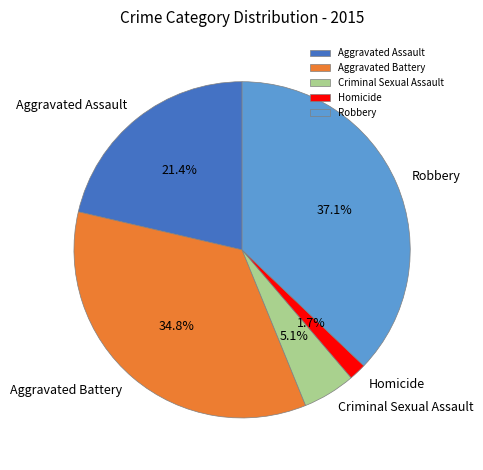

Which slice is the smallest?

Homicide